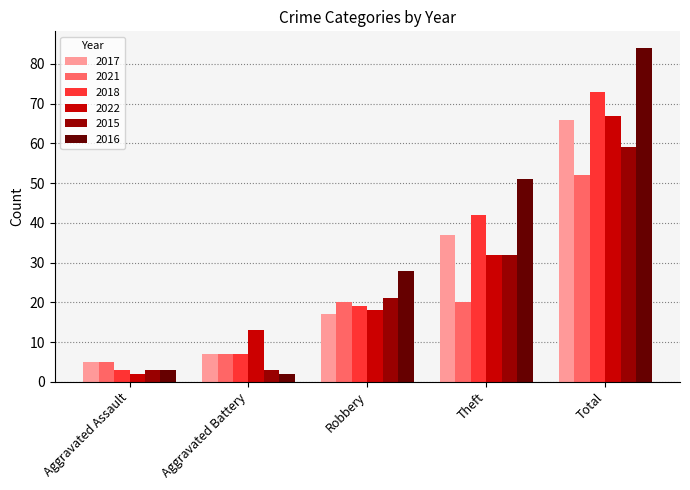

Rank the series at Total from highest to lowest value.

2016, 2018, 2022, 2017, 2015, 2021